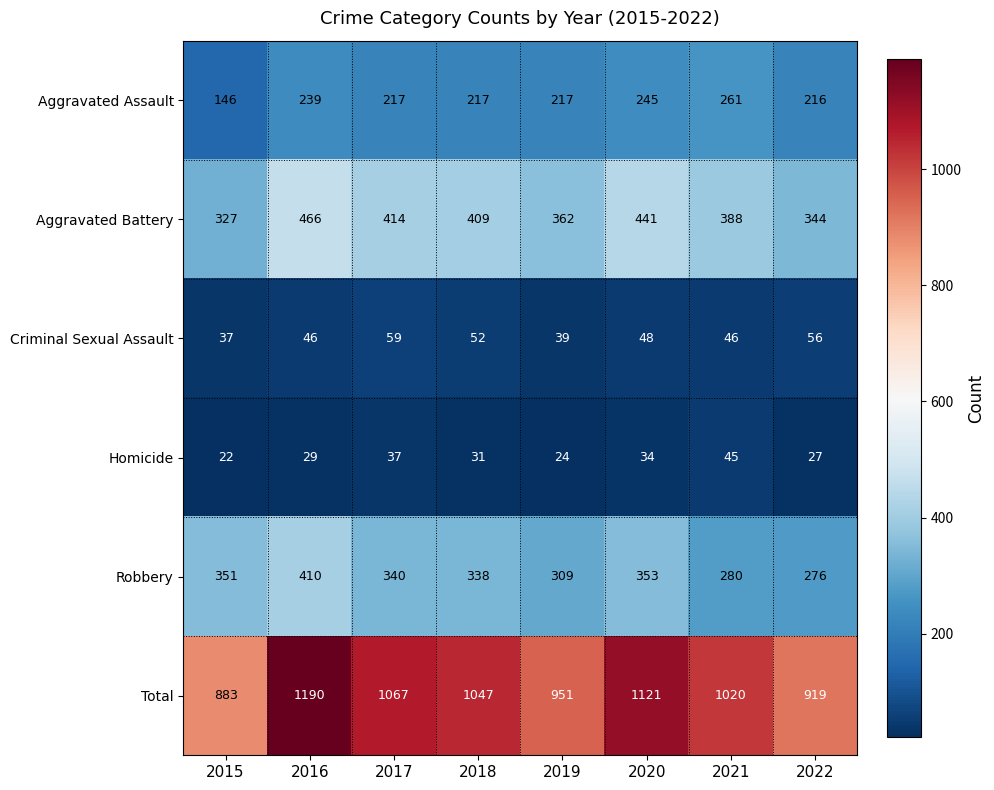

Which series changed the most between 2015 and 2017?

Total